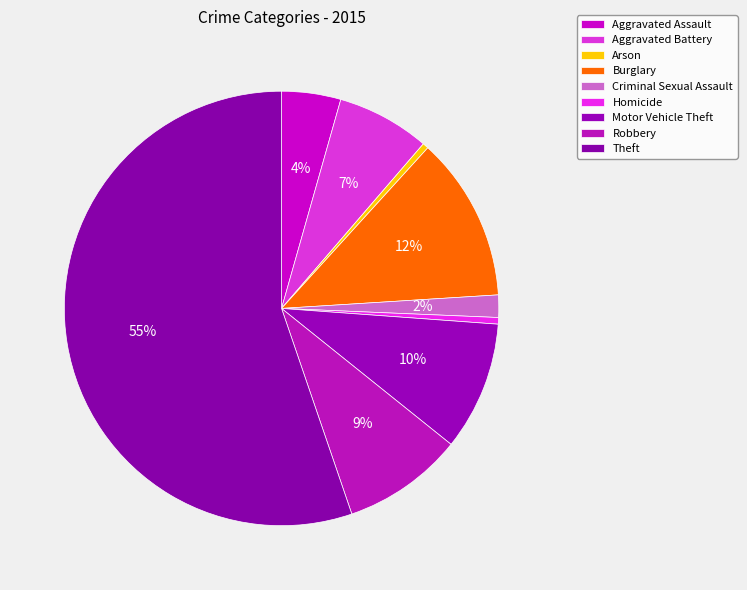

To the nearest percent, what percentage of the pie is Motor Vehicle Theft?

10%